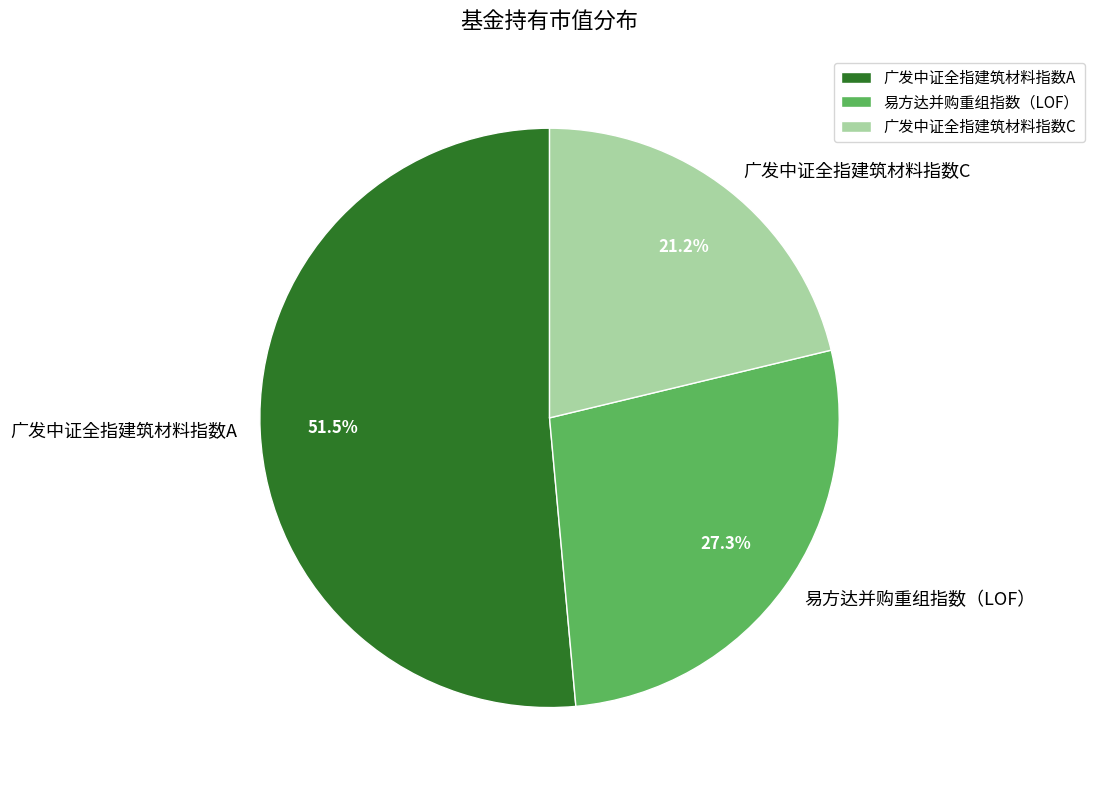

Which slice represents more than half of the pie?

广发中证全指建筑材料指数A